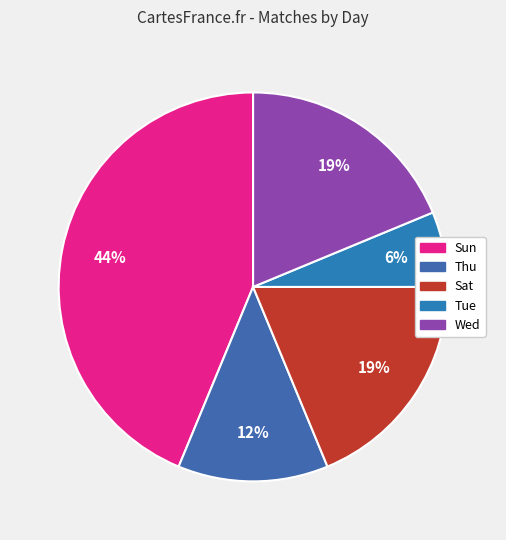

Does Wed account for over 50% of the chart?

No